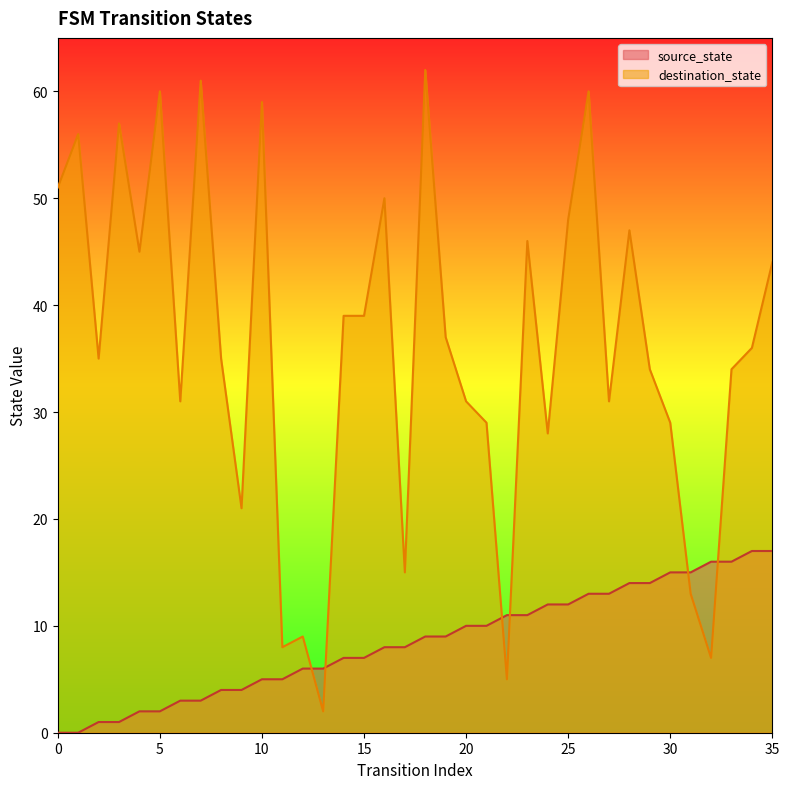

Which series ends up on top after the final intersection of source_state and destination_state?

destination_state